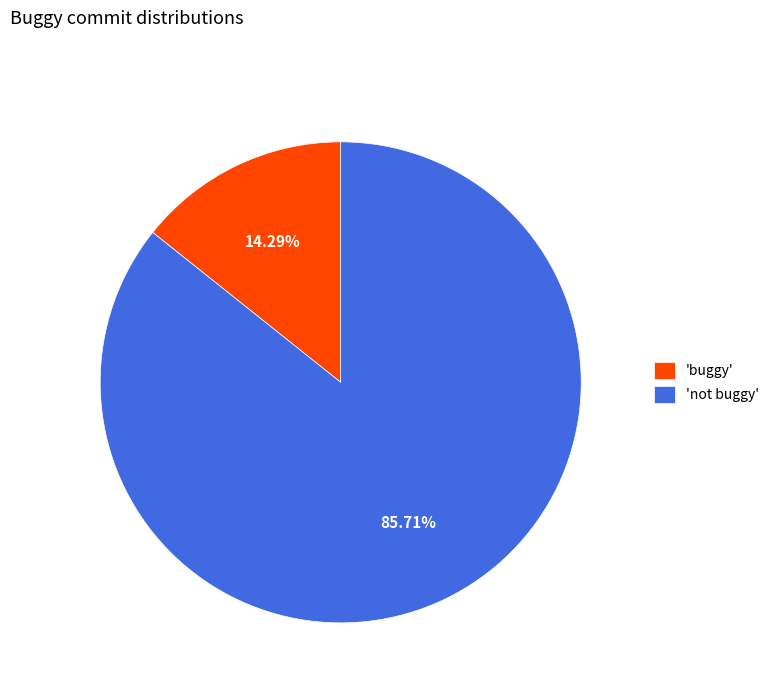

Rank the categories by value from highest to lowest.

'not buggy', 'buggy'